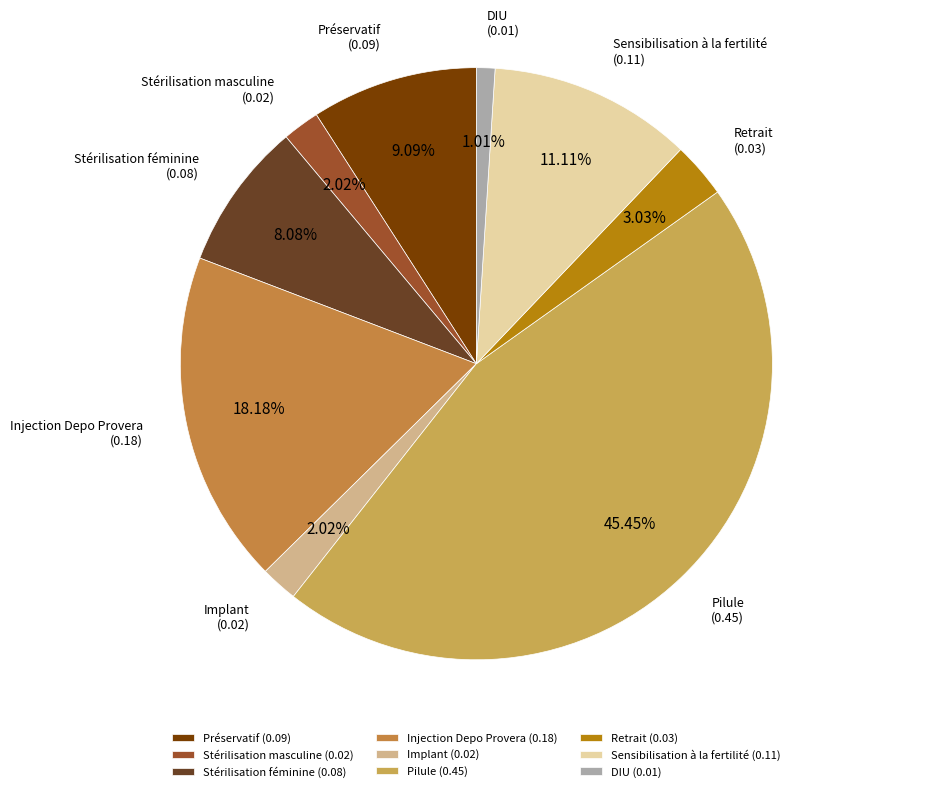

To the nearest percent, what percentage of the pie is Injection Depo Provera?

18%